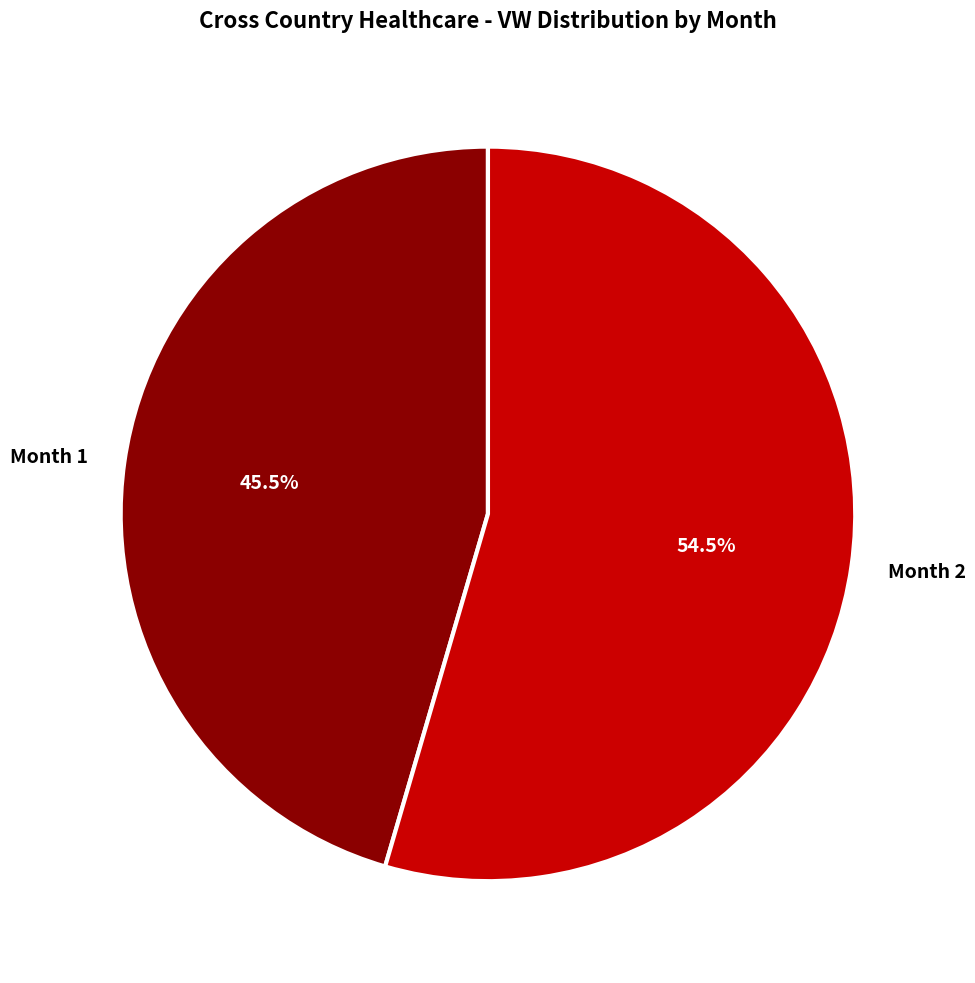

Which category has the biggest portion of the pie?

Month 2